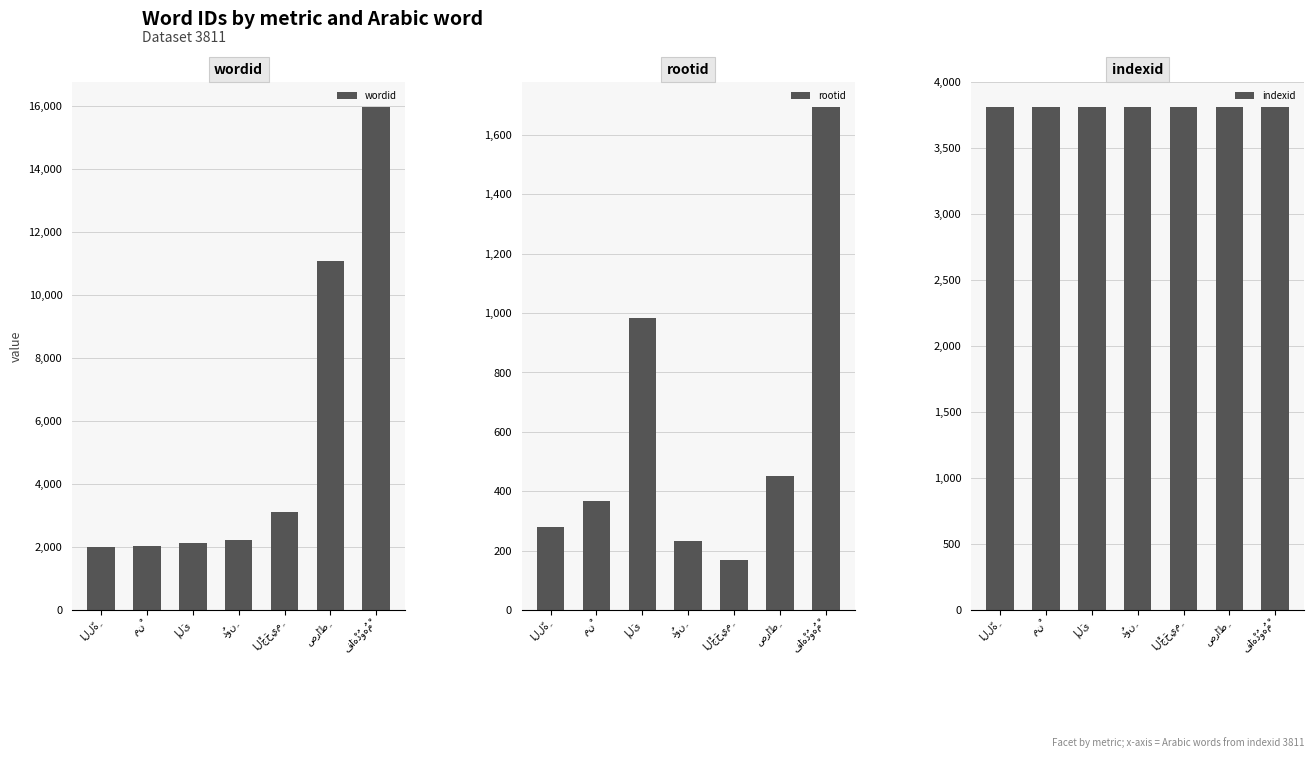

What is the value of the rootid bar at the 7th from the left?

1694